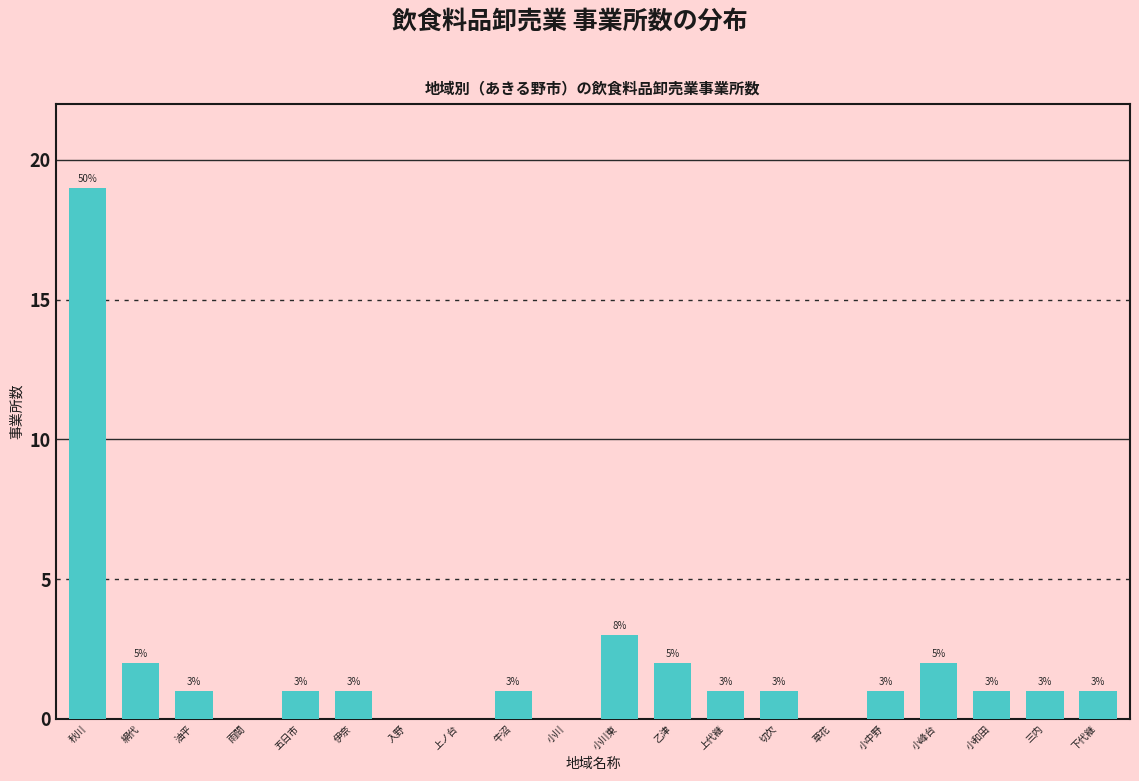

Reading right to left, what are all the values shown in this chart?

下代継=1	三内=1	小和田=1	小峰台=2	小中野=1	草花=0	切欠=1	上代継=1	乙津=2	小川東=3	小川=0	牛沼=1	上ノ台=0	入野=0	伊奈=1	五日市=1	雨間=0	油平=1	網代=2	秋川=19